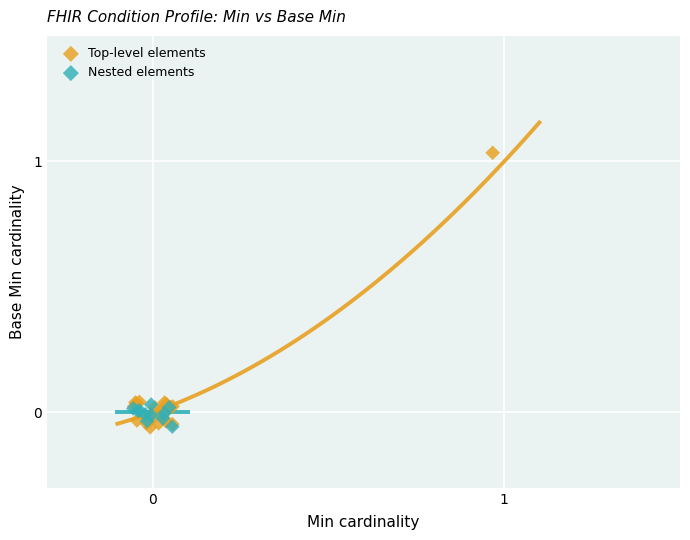

Which series contains the highest Y value?

Top-level elements